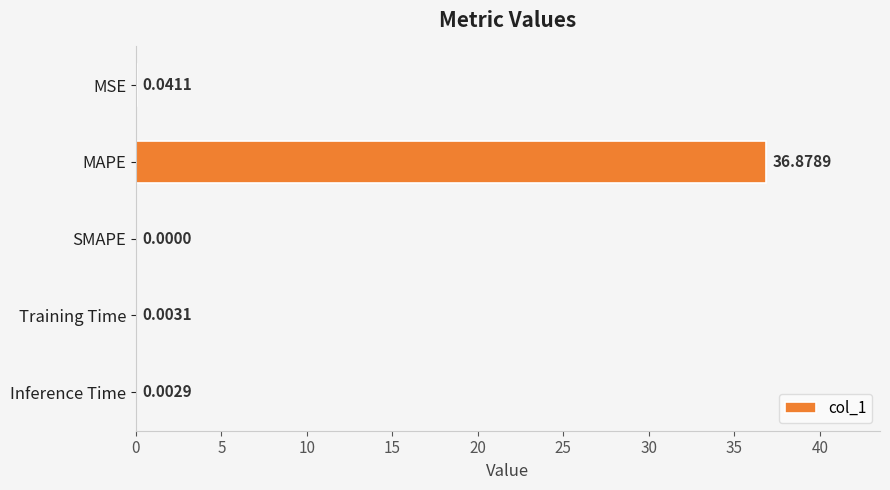

How many positive values are there?

4